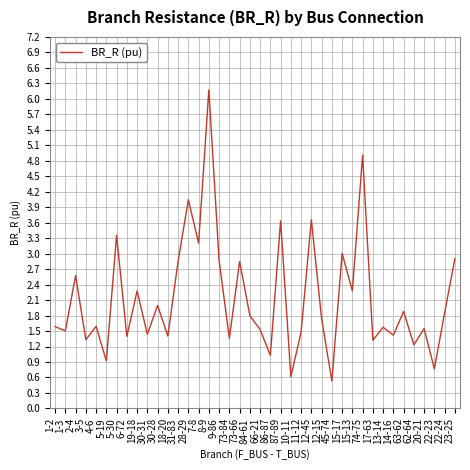

Is it true that the value at 7-8 is 4.8?

False